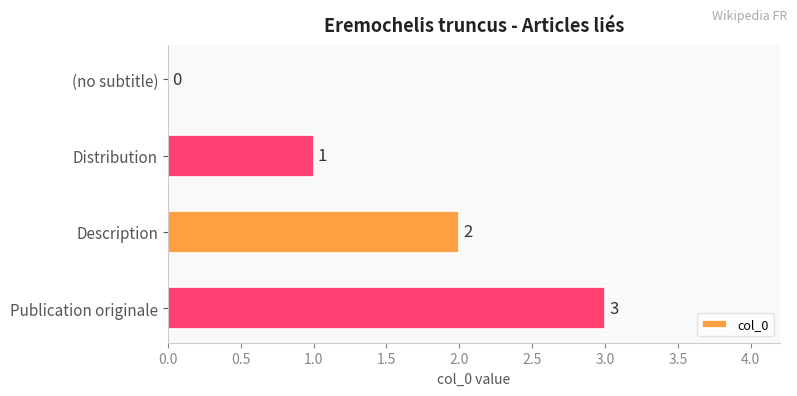

At which label is the value closest to 1?

Distribution